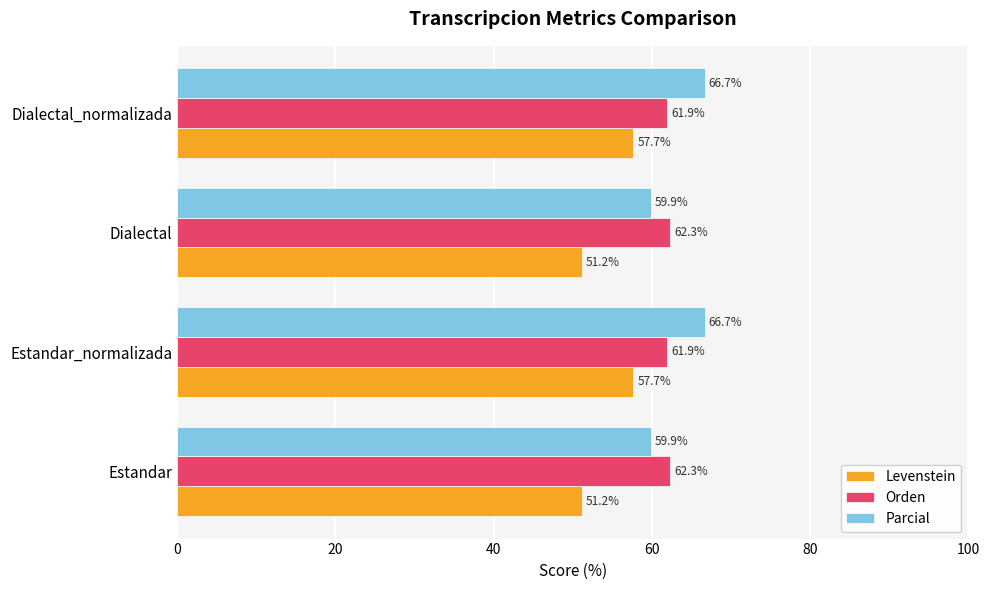

What is the maximum value shown in the chart?

66.7